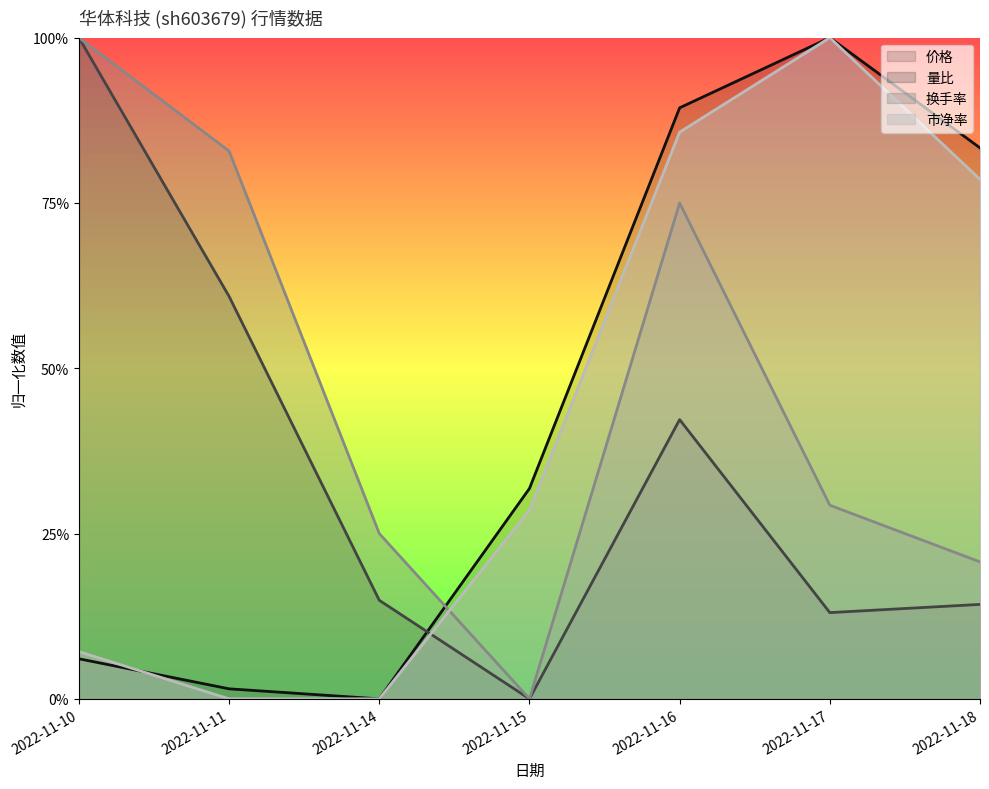

At which category is the sum across all series the highest?

2022-11-16